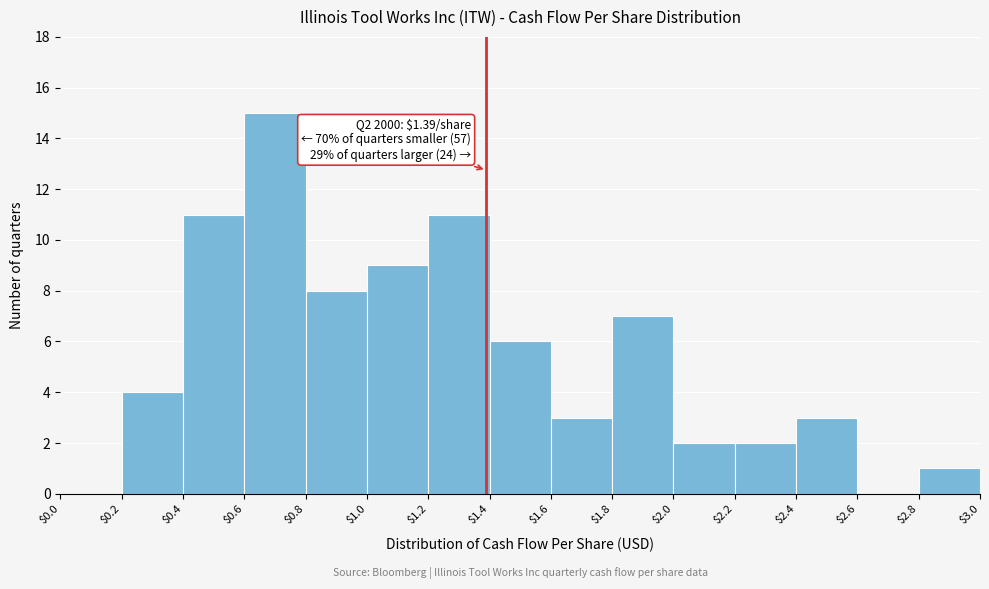

Over which range of the x-axis is the bar tallest?

$0.6 to $0.8